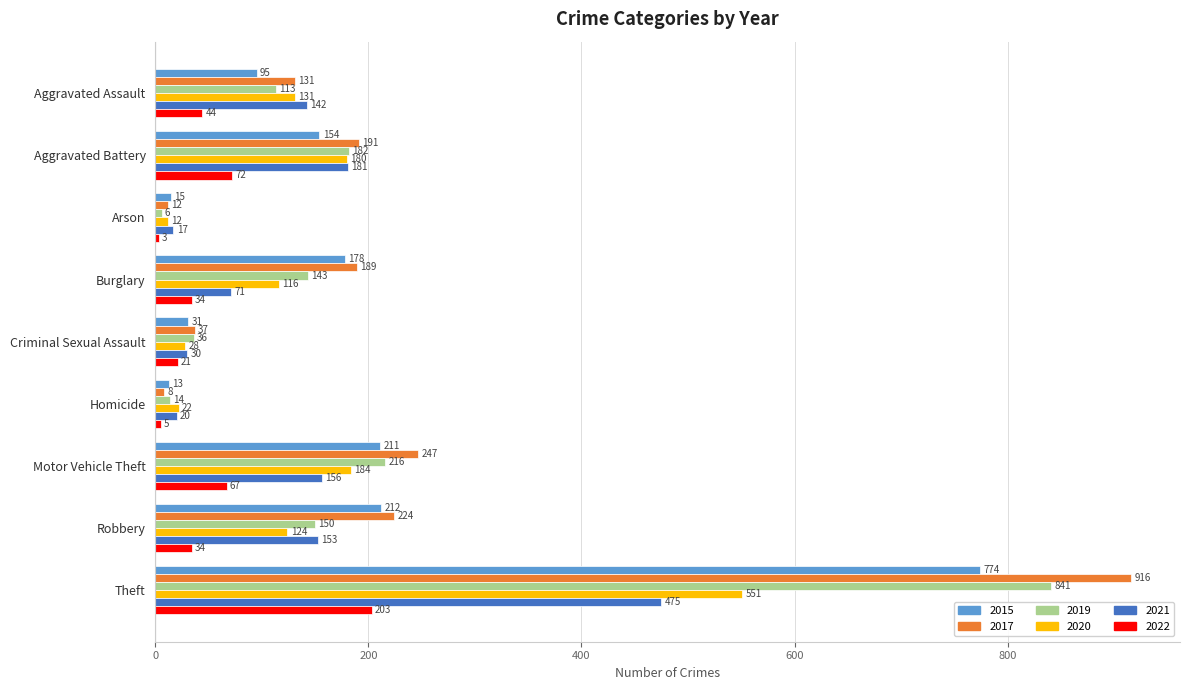

How many categories are shown in the chart?

9